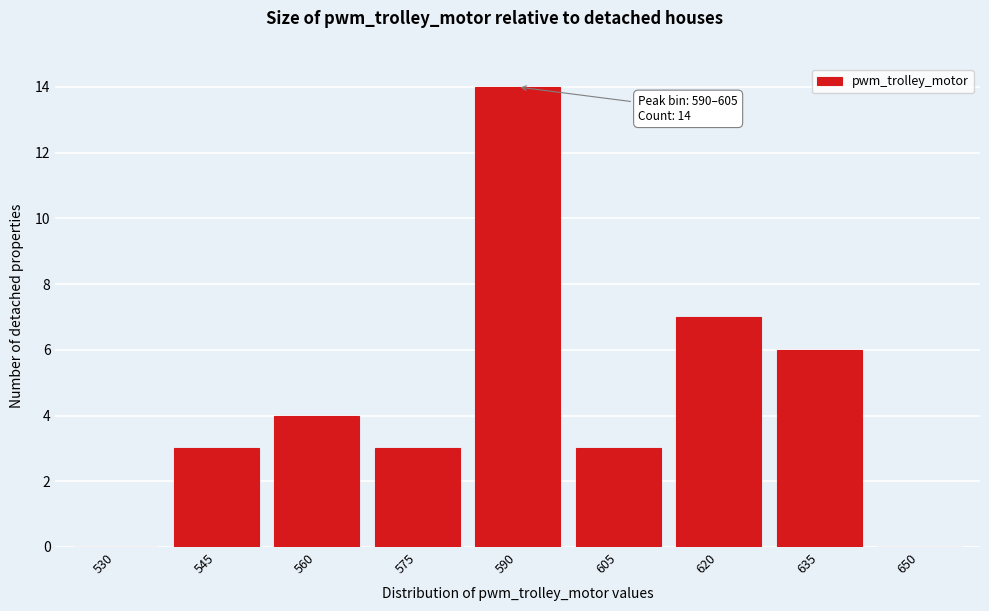

Reading right to left, transcribe all the data shown in this chart.

650=0	635=6	620=7	605=3	590=14	575=3	560=4	545=3	530=0